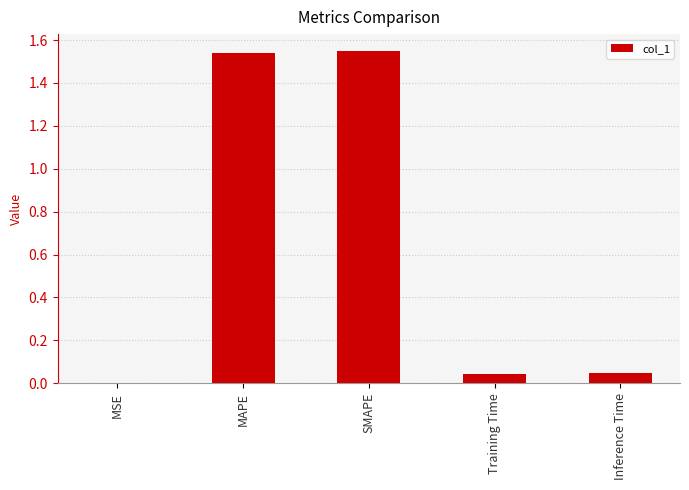

Is it true that the value at Training Time is 0.0?

True